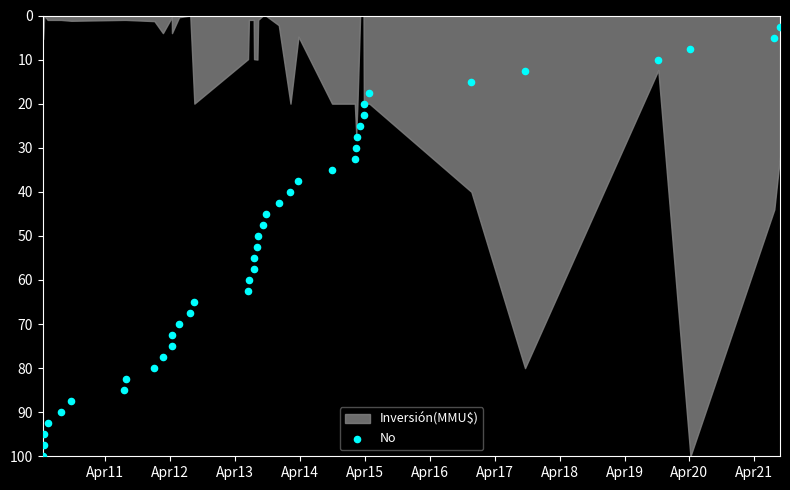

What is the range of Y values (max minus min)?

97.5